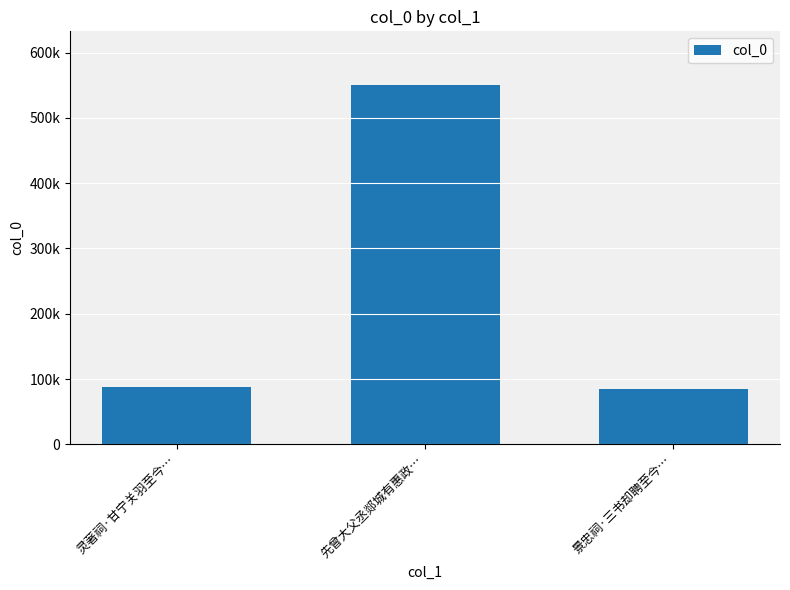

What value does the data have at 先曾大父丞郯城有惠政…?

550047